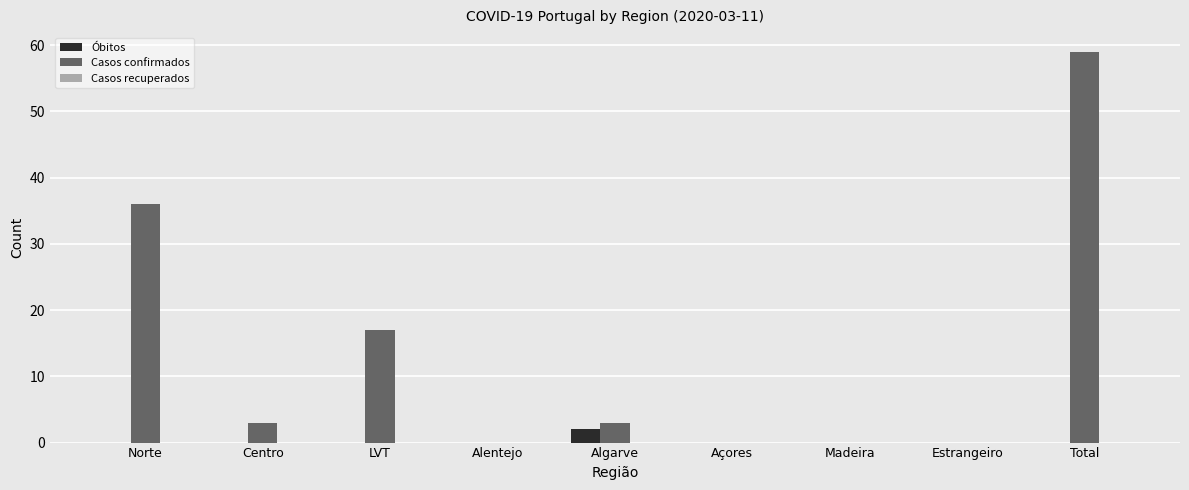

Is it true that Casos confirmados equals 0 at Açores?

True